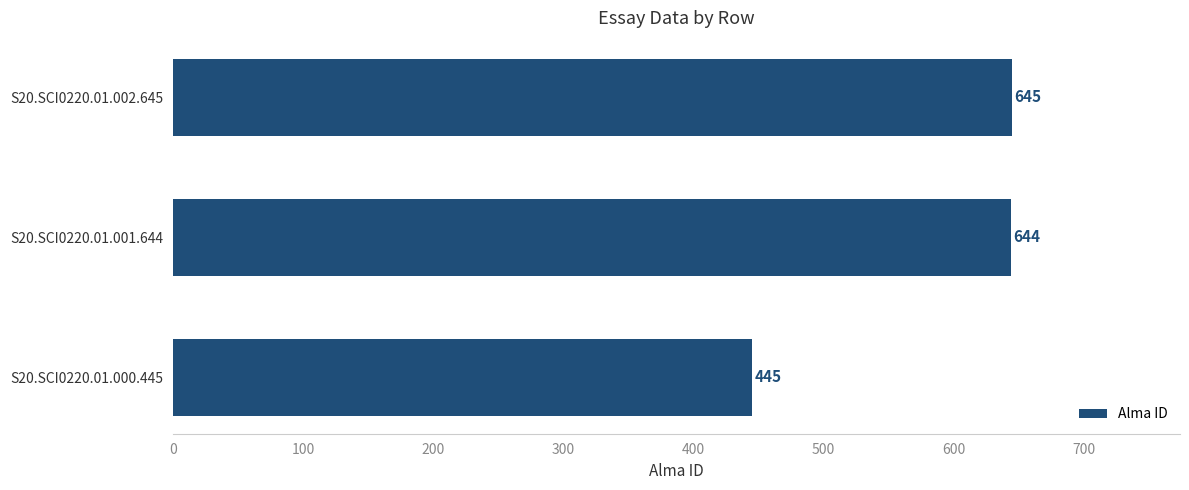

True or false: the data shows 645 at S20.SCI0220.01.002.645.

True